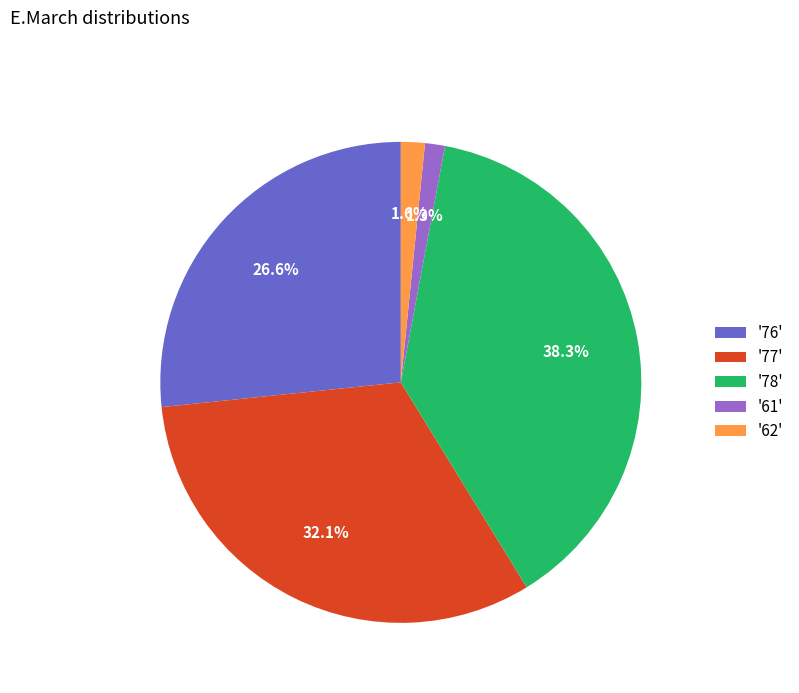

Which has a higher value, '62' or '78'?

'78'